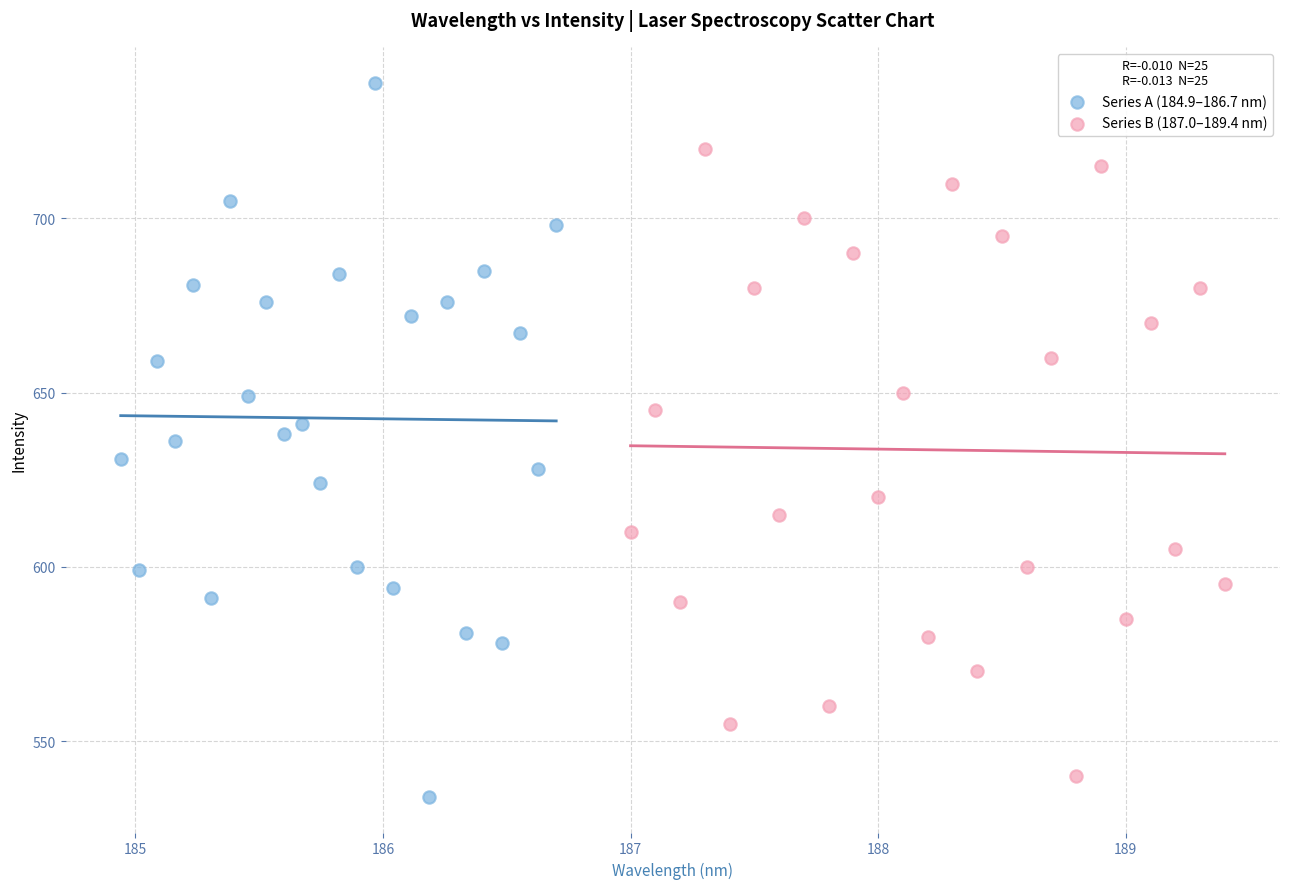

Which series has the largest Y range (max minus min)?

Series A (184.9–186.7 nm)